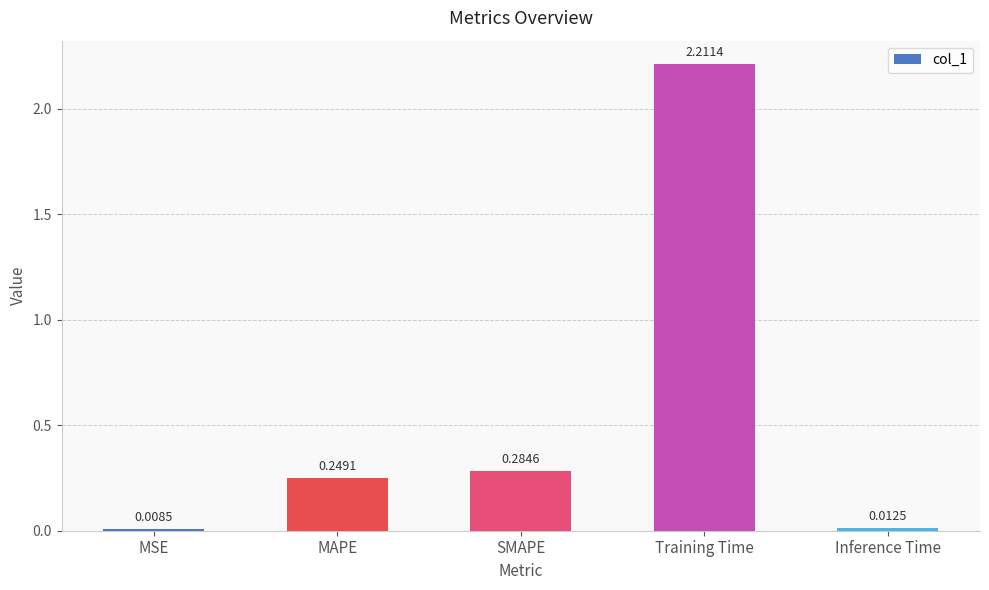

List the labels in order of value, smallest first.

MSE, Inference Time, MAPE, SMAPE, Training Time